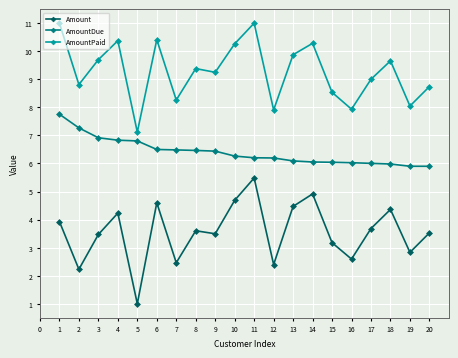

True or false: Amount and AmountDue cross at least once.

False